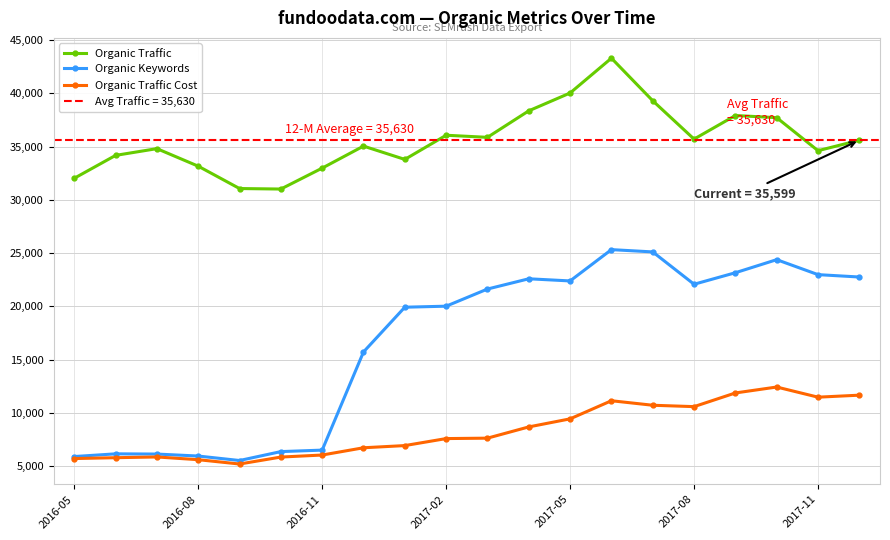

Read the Organic Keywords value at 2016-08, to the nearest 10.

5930